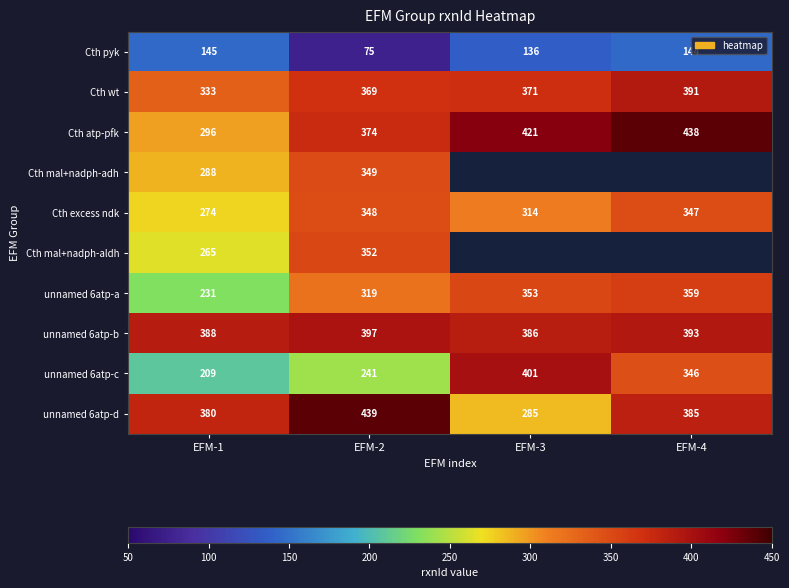

At how many categories does at least one series exceed 123?

4